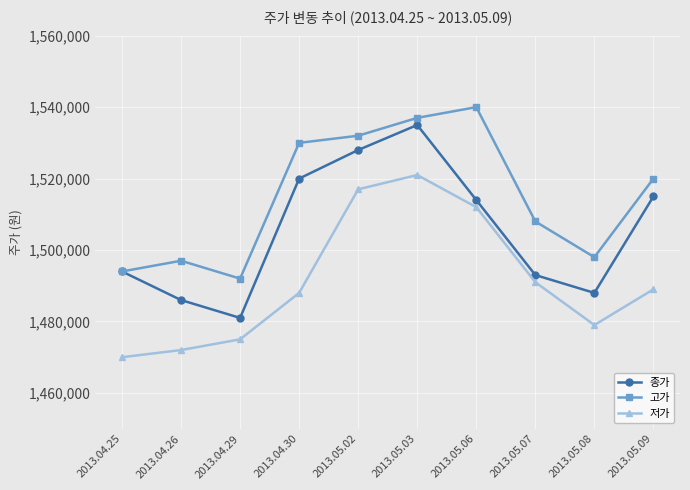

What is the value of the 저가 point at the 2nd from the left?

1472000